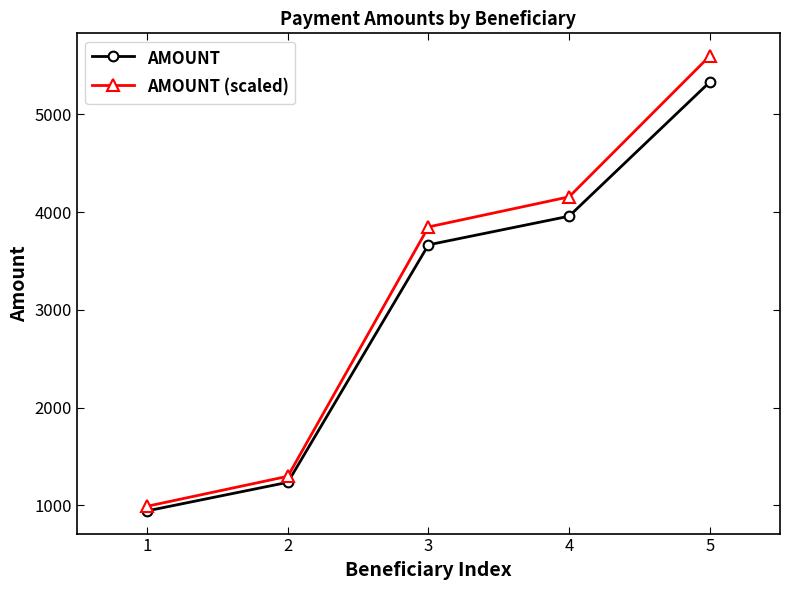

Where is AMOUNT (scaled) nearest to the value 3293?

3